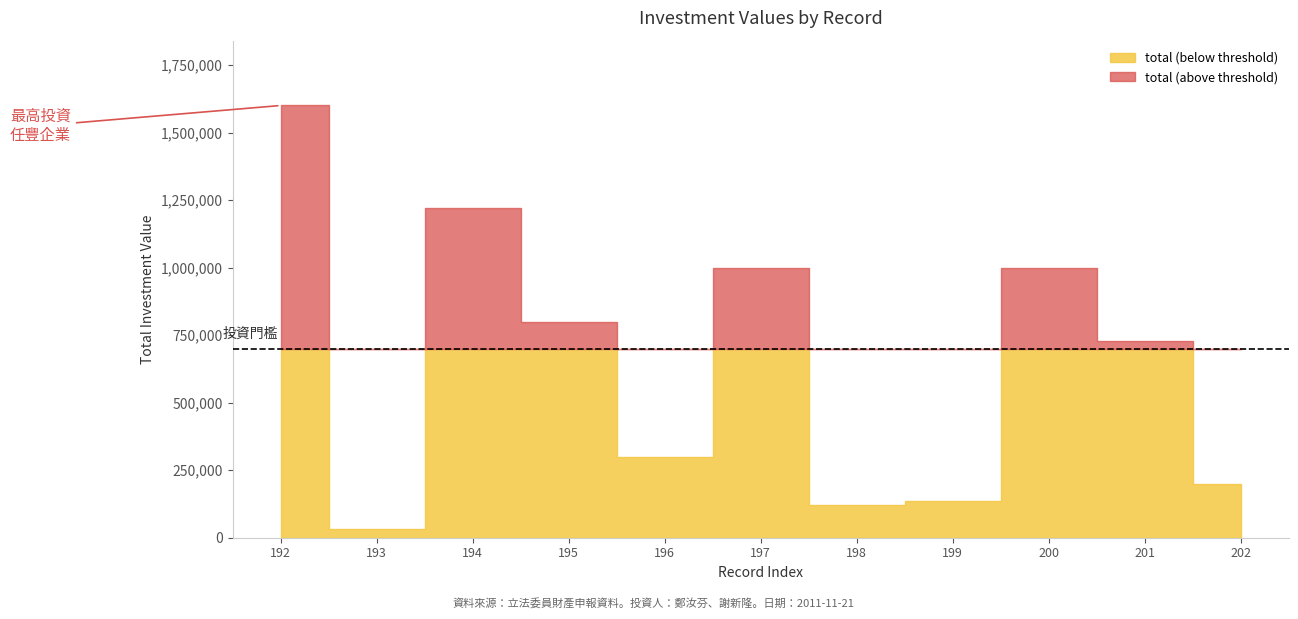

Is it true that col_0 equals 41 at 199?

False